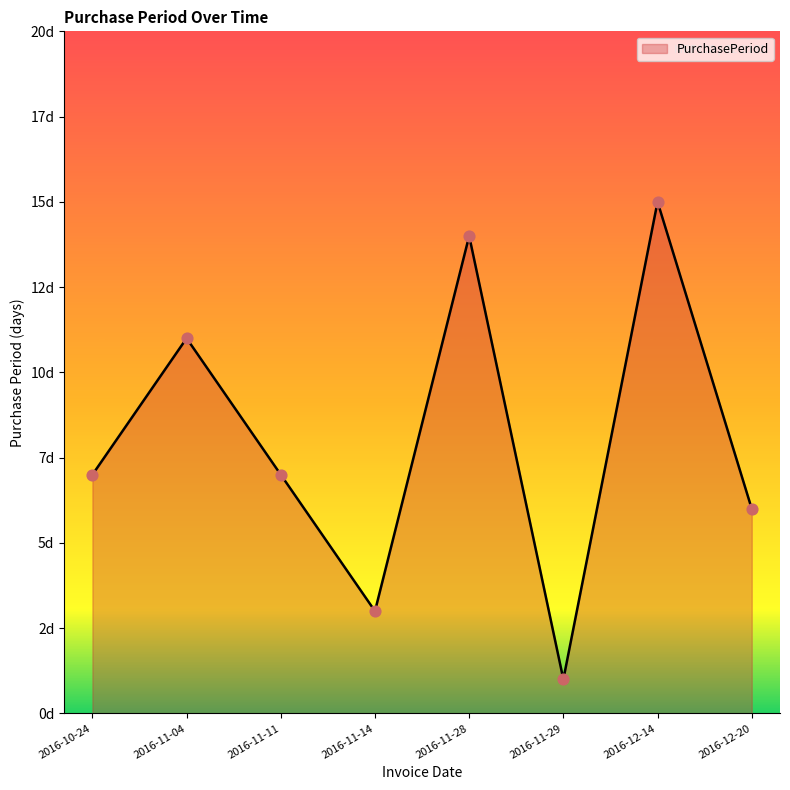

What is the change in value from 2016-11-11 to 2016-12-20?

-1